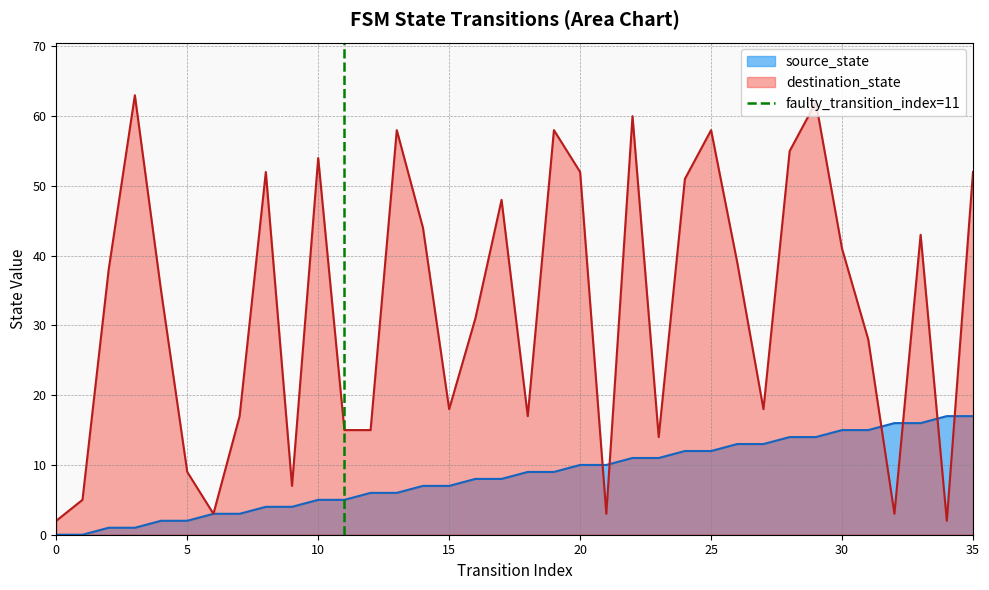

What is the maximum value for source_state?

17